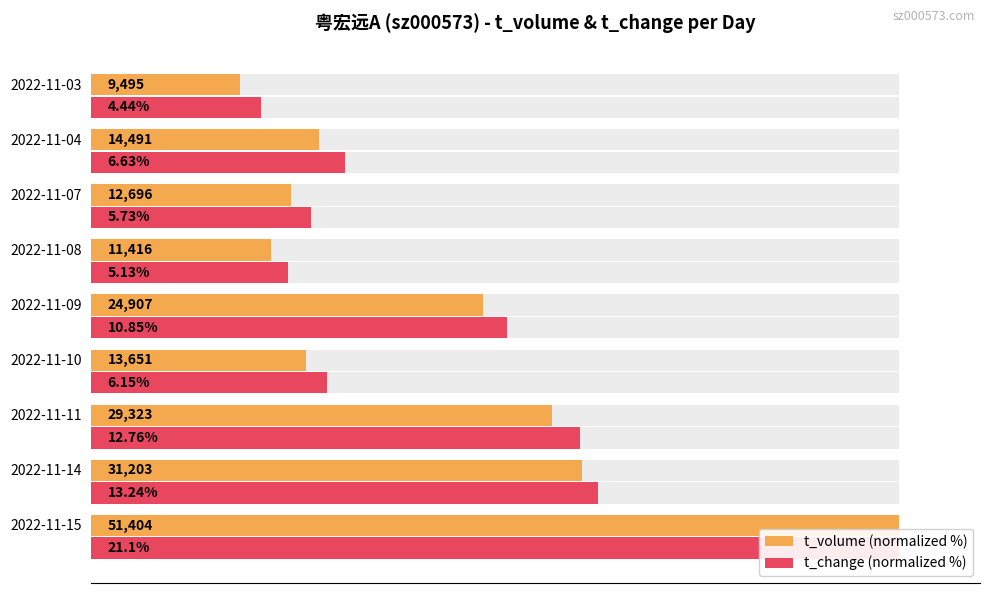

True or false: t_change (normalized %) has a value of 70.1 at 2022-11-09.

False